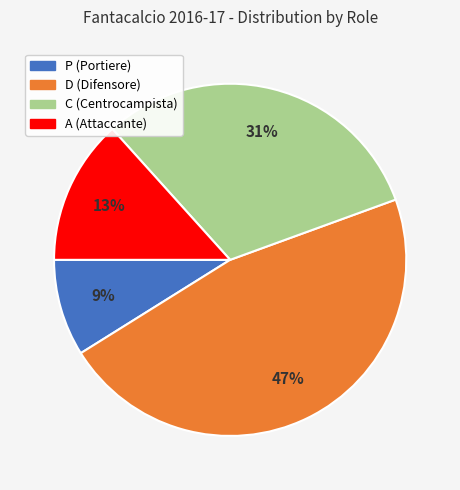

Is the sum of C and P greater than half?

No